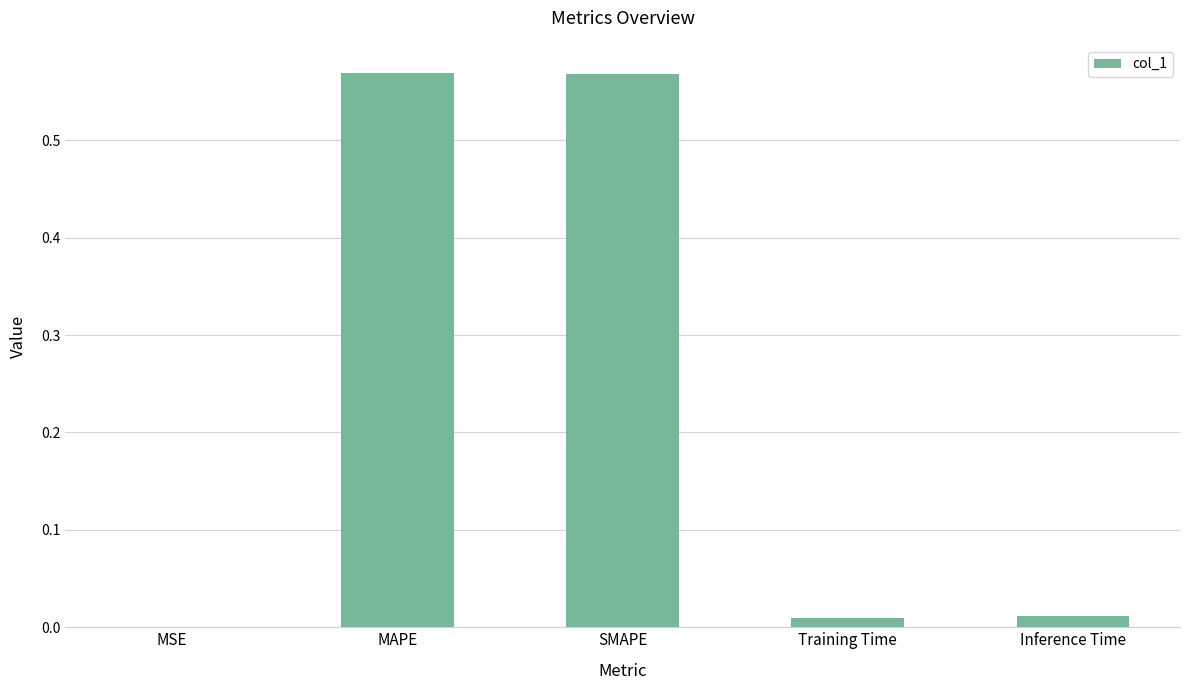

Which has a higher value, MSE or SMAPE?

SMAPE